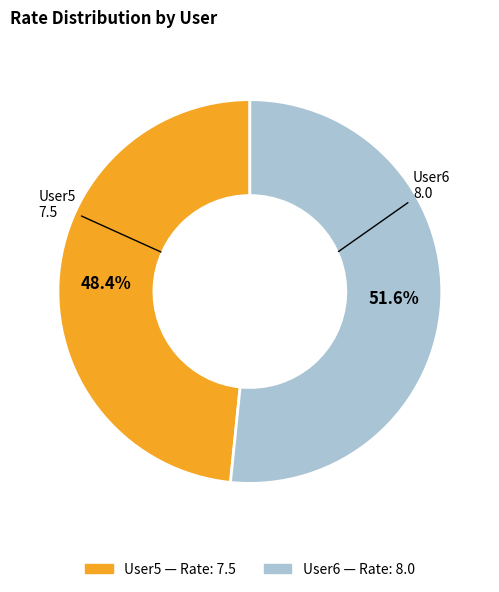

Does User5 account for over 50% of the chart?

No